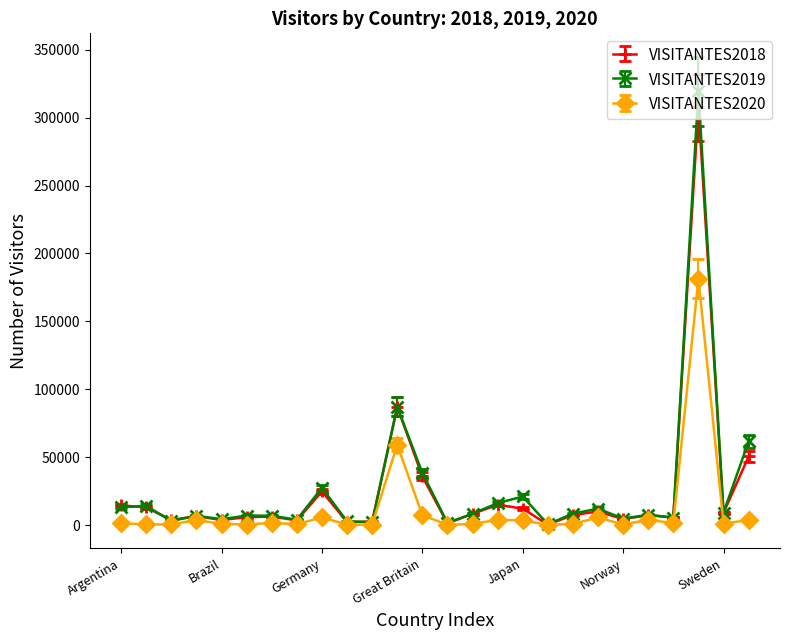

What is the maximum value shown in the chart?

319321